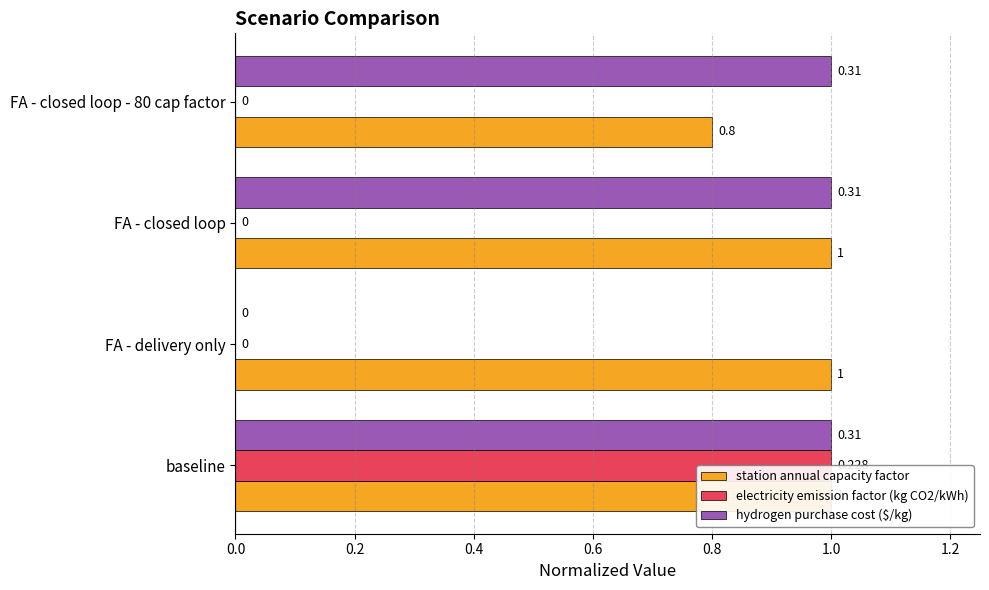

How many groups of bars are there?

4